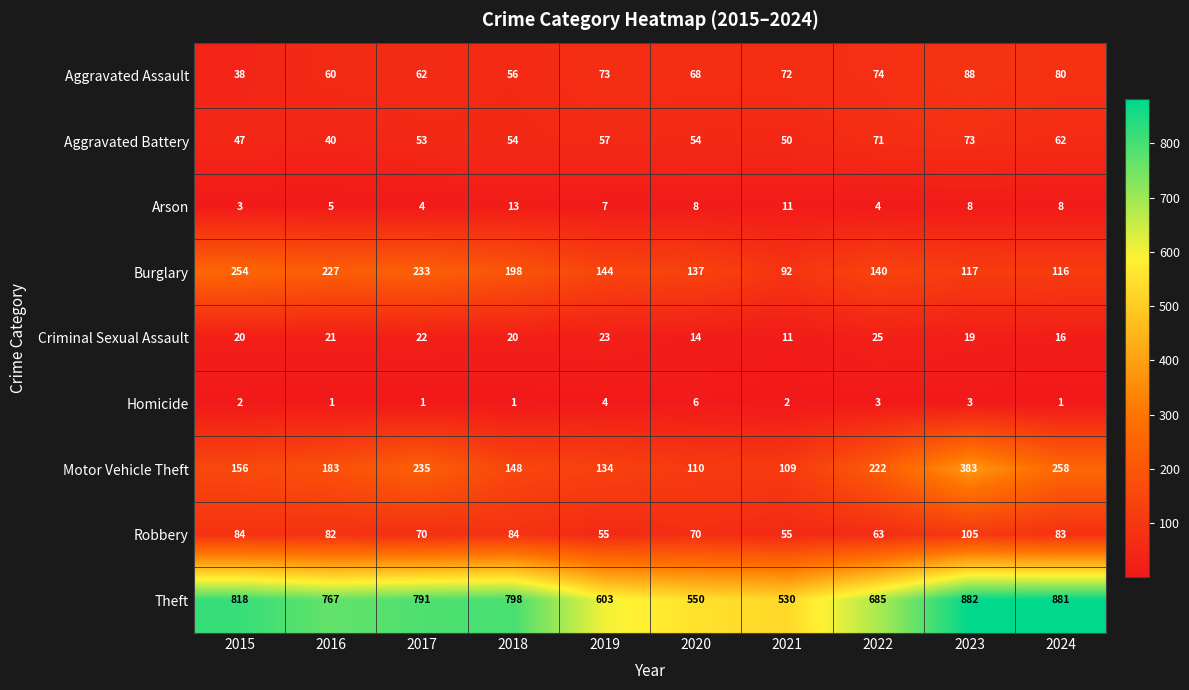

Between 2020 and 2021, which series saw the biggest shift?

Burglary